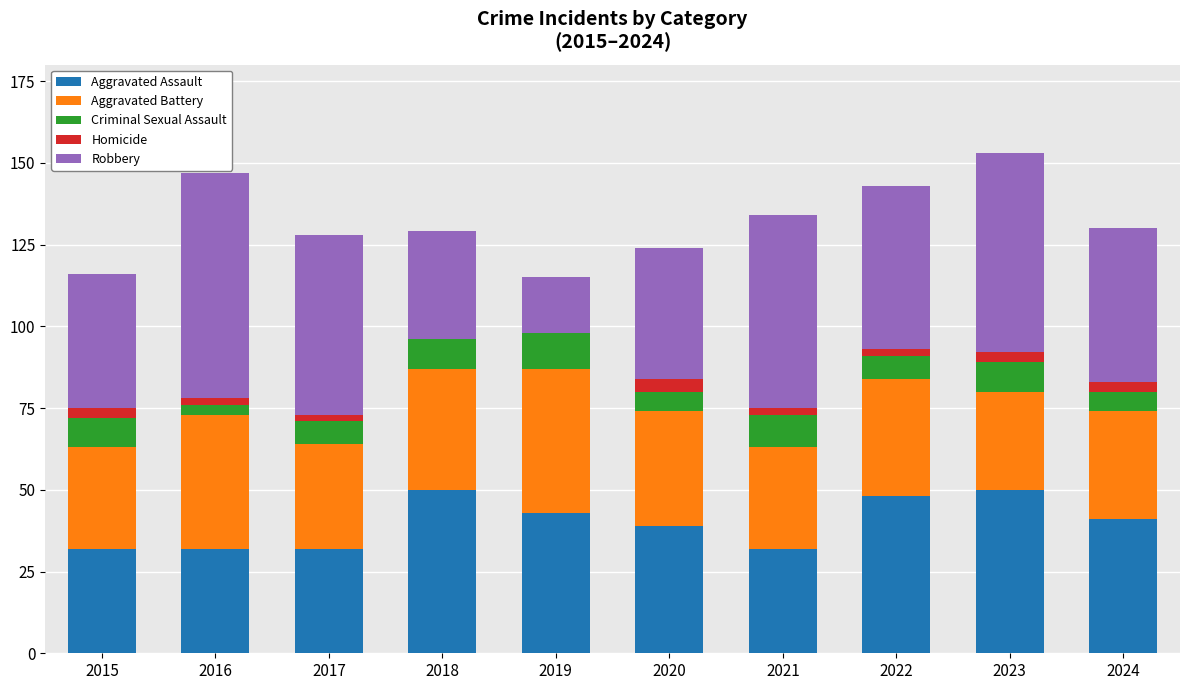

Count the number of categories in the chart.

10